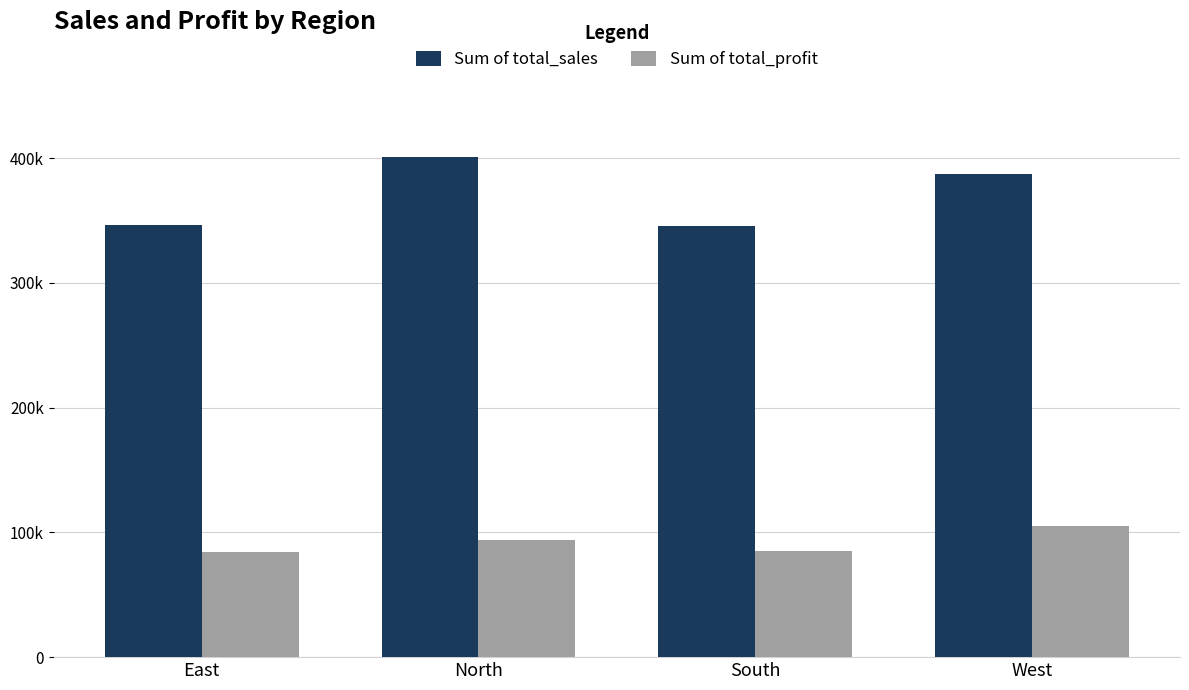

Rank the series at West from lowest to highest value.

Sum of total_profit, Sum of total_sales